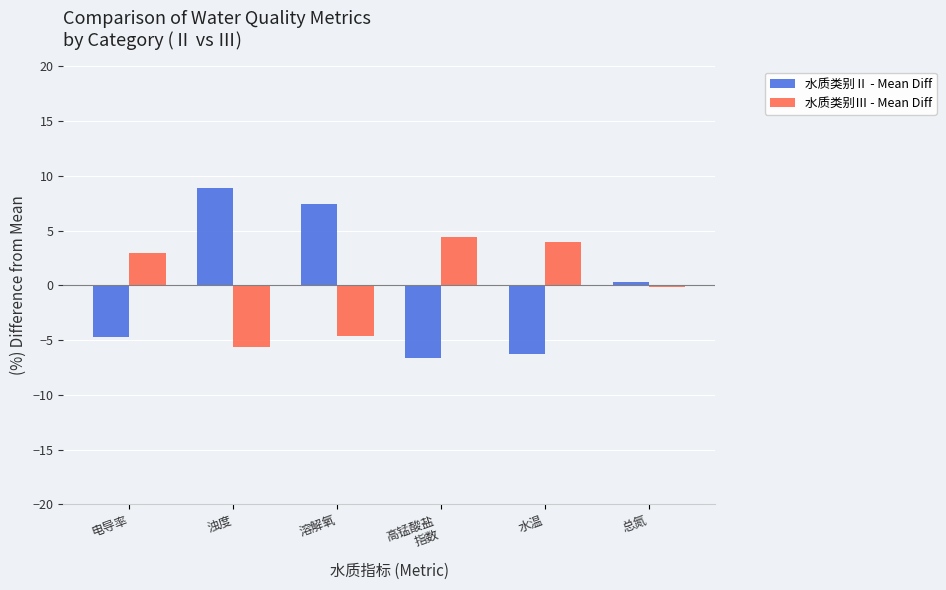

What is the label of the 2nd bar from the left?

浊度